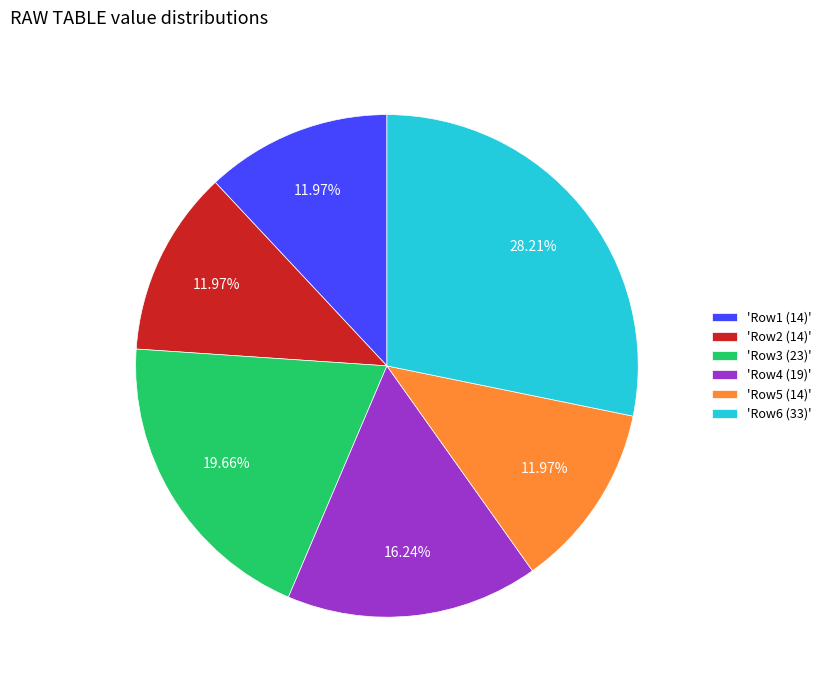

How many slices are in this pie chart?

6